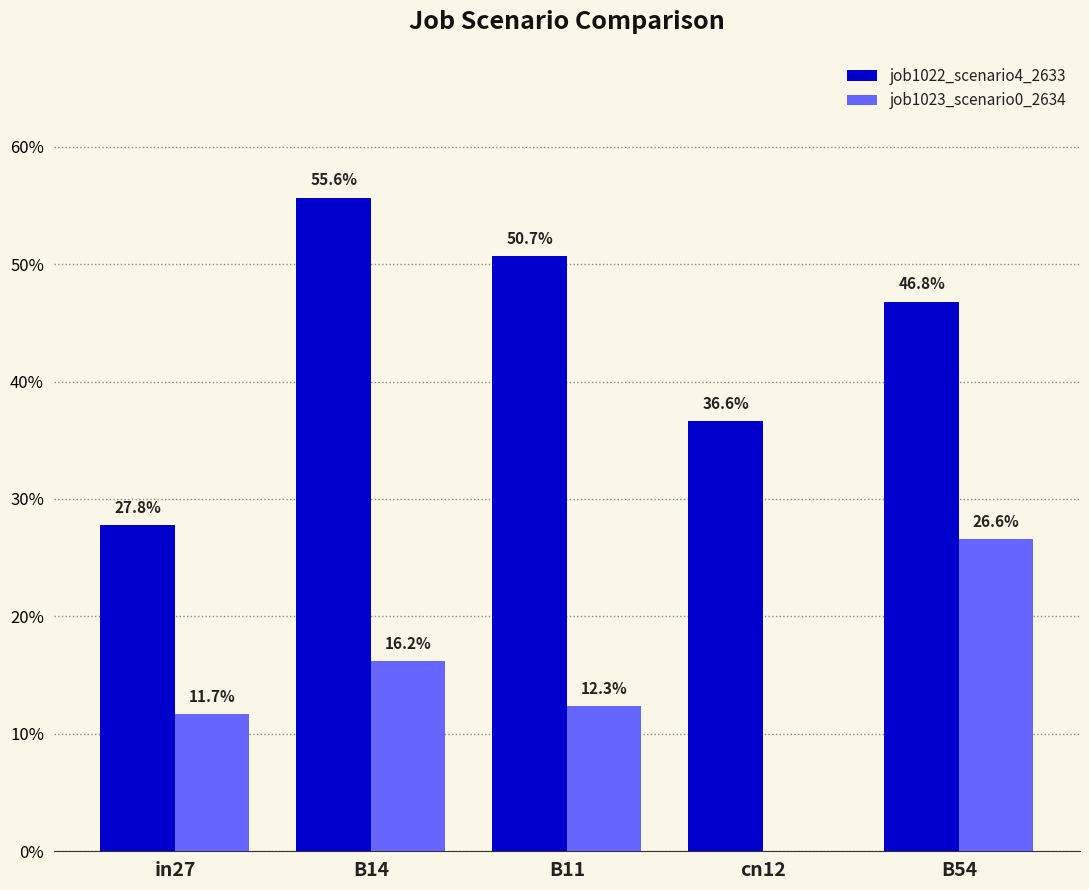

List the series in order of their peak value, highest first.

job1022_scenario4_2633, job1023_scenario0_2634